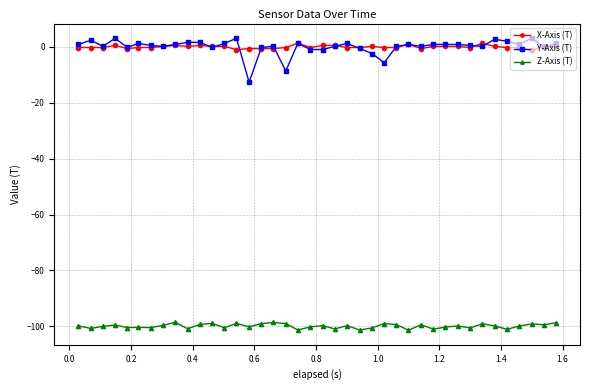

True or false: Z-Axis (T) has more than 2 points higher than both neighbors.

True